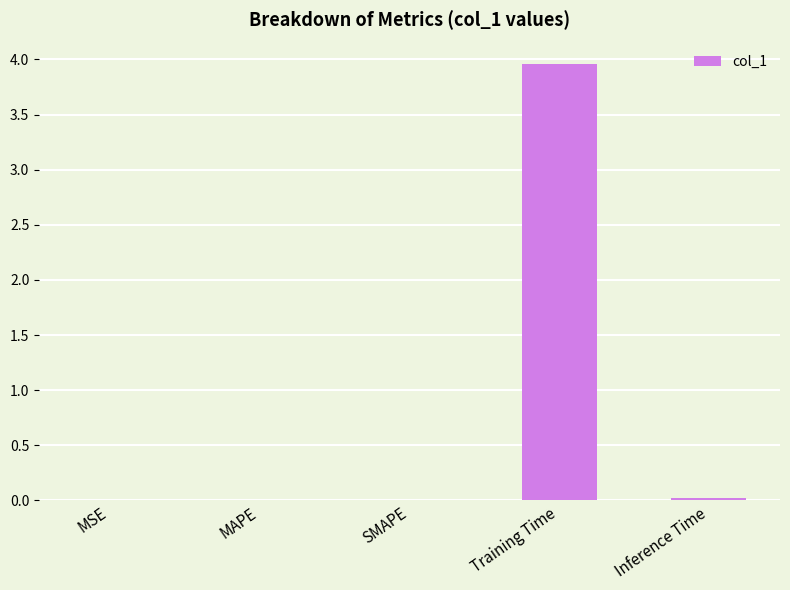

At which category does the chart reach its peak across all series?

Training Time